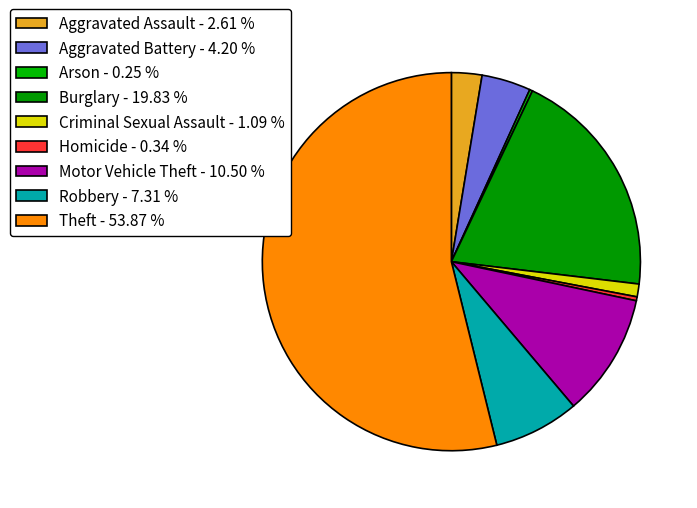

To the nearest percent, what is the combined percentage of Robbery and Aggravated Battery?

12%